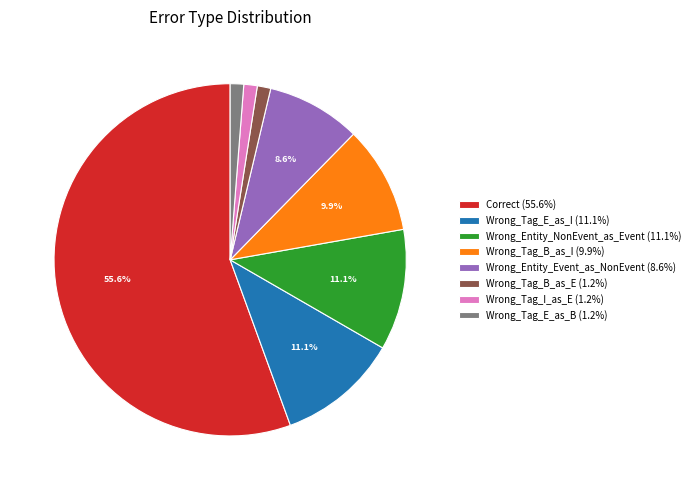

What is the ratio of the value at Wrong_Entity_Event_as_NonEvent to the value at Wrong_Tag_B_as_I?

0.9